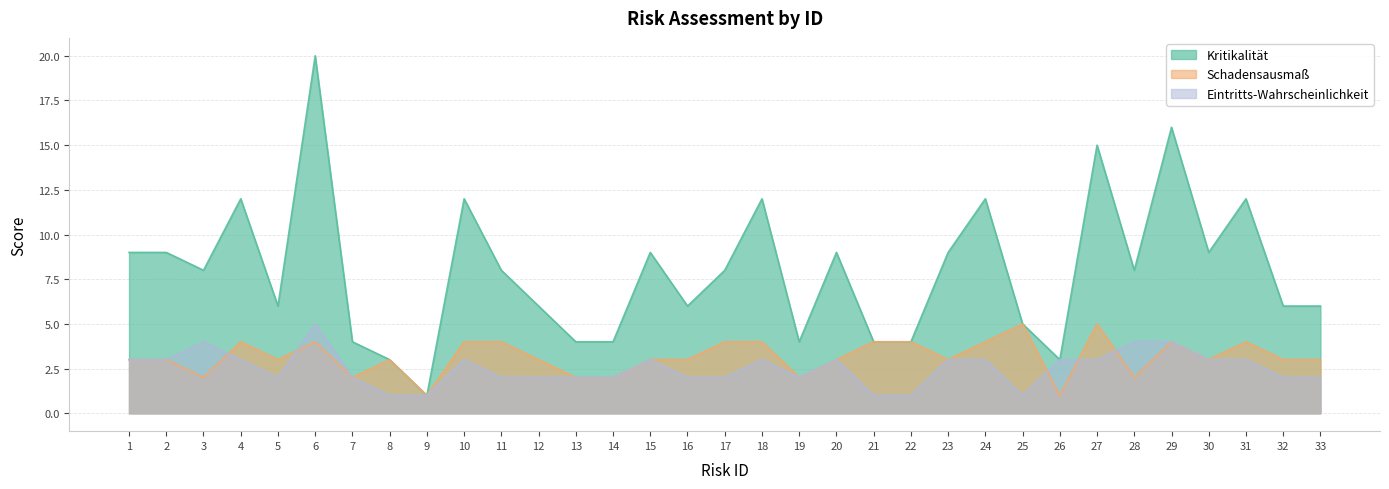

Reading left to right, list all the values displayed in this chart.

Kritikalität: 1=9	2=9	3=8	4=12	5=6	6=20	7=4	8=3	9=1	10=12	11=8	12=6	13=4	14=4	15=9	16=6	17=8	18=12	19=4	20=9	21=4	22=4	23=9	24=12	25=5	26=3	27=15	28=8	29=16	30=9	31=12	32=6	33=6
Schadensausmaß: 1=3	2=3	3=2	4=4	5=3	6=4	7=2	8=3	9=1	10=4	11=4	12=3	13=2	14=2	15=3	16=3	17=4	18=4	19=2	20=3	21=4	22=4	23=3	24=4	25=5	26=1	27=5	28=2	29=4	30=3	31=4	32=3	33=3
Eintritts-Wahrscheinlichkeit: 1=3	2=3	3=4	4=3	5=2	6=5	7=2	8=1	9=1	10=3	11=2	12=2	13=2	14=2	15=3	16=2	17=2	18=3	19=2	20=3	21=1	22=1	23=3	24=3	25=1	26=3	27=3	28=4	29=4	30=3	31=3	32=2	33=2